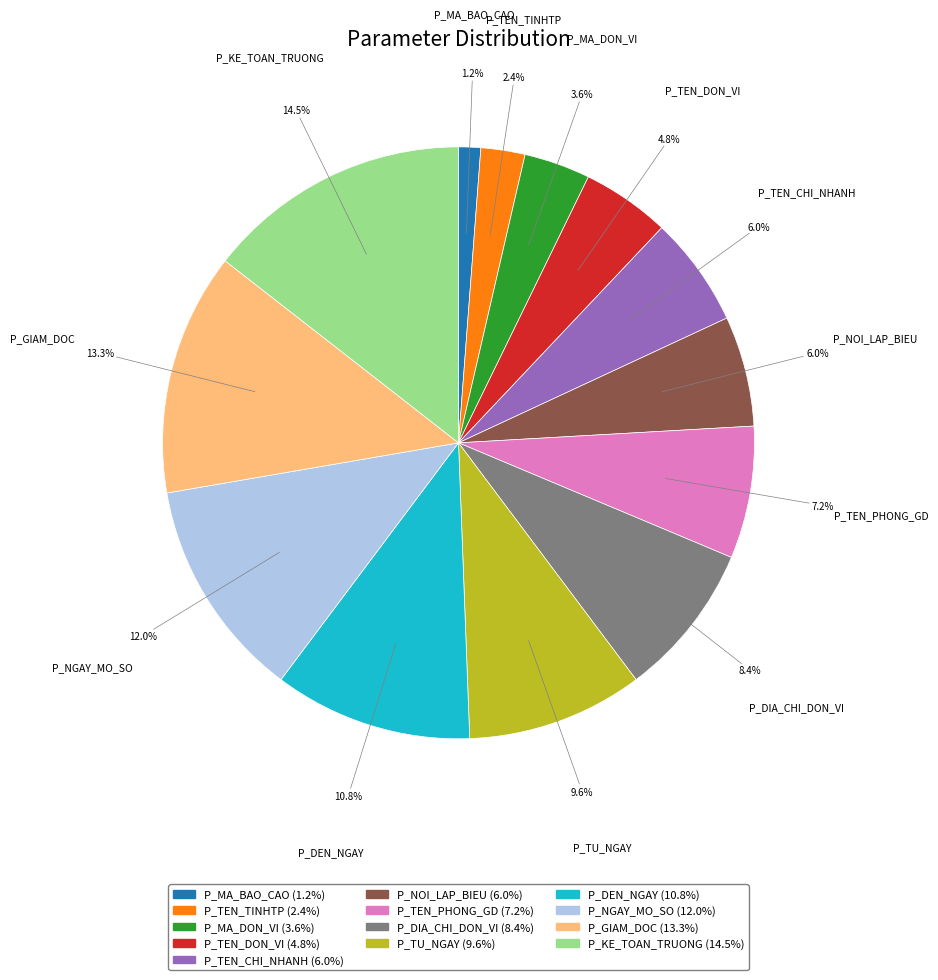

Which has a higher value, P_MA_DON_VI or P_TEN_PHONG_GD?

P_TEN_PHONG_GD